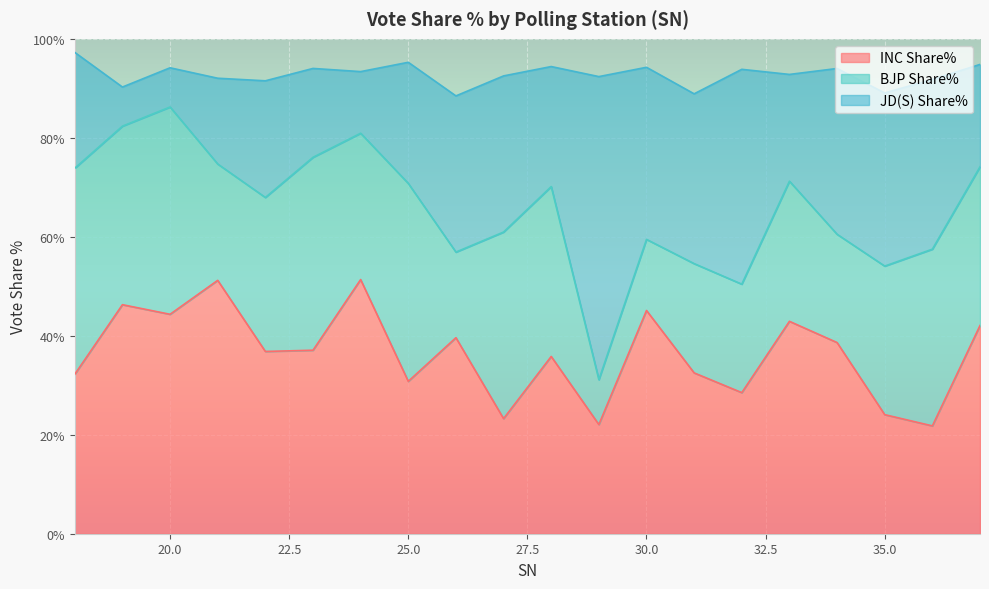

Which has a higher value, 24 or 25?

24